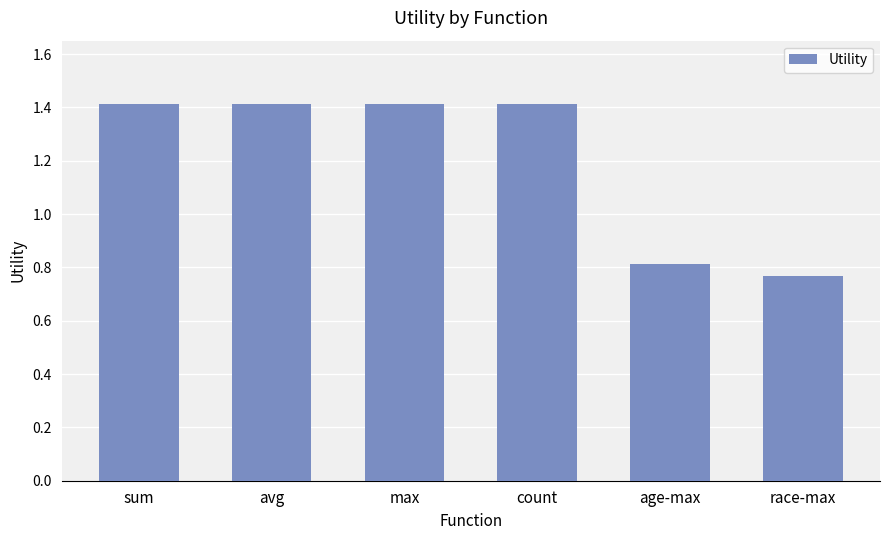

Count the values in the range 0 to 1.

2